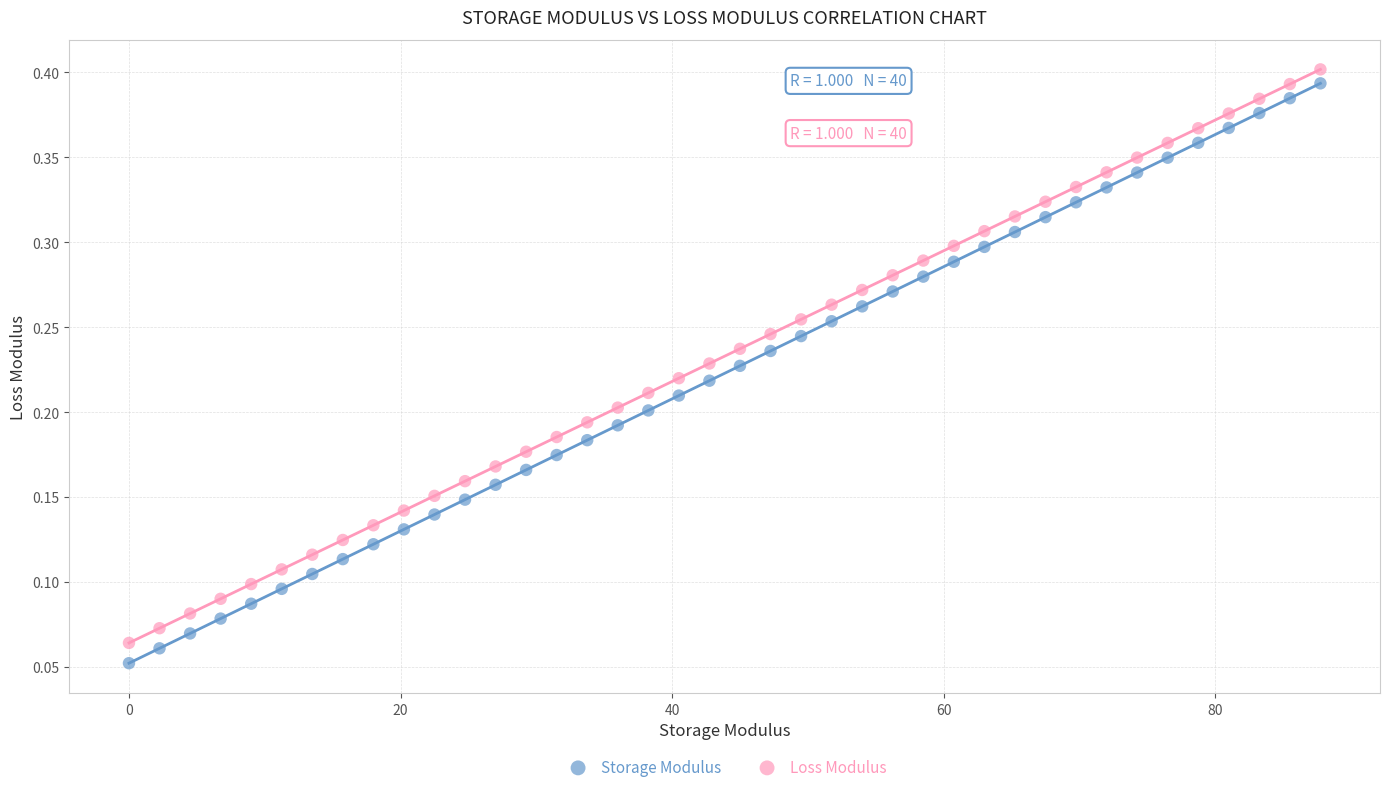

What is the X range (max minus min) for the scatter plot?

87.8